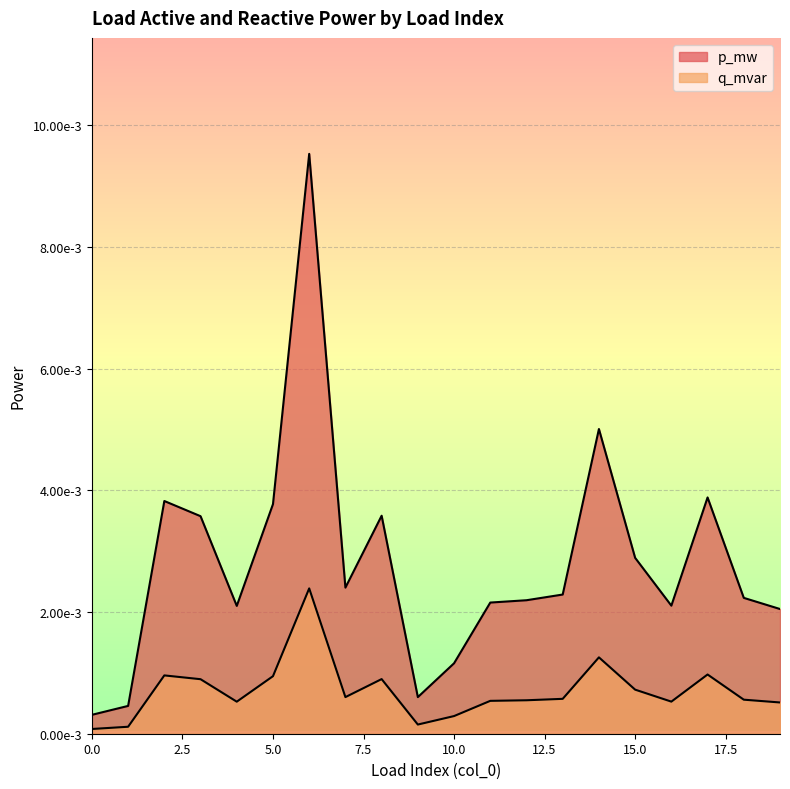

True or false: p_mw has more than 0 interior local peaks.

True